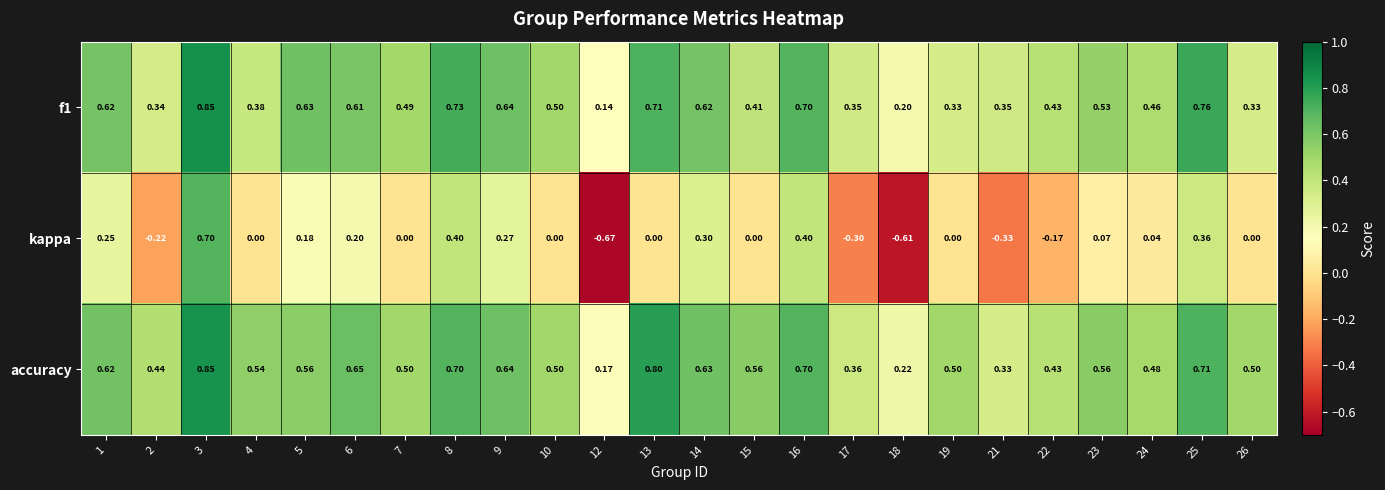

How many negative values does the kappa series have?

6